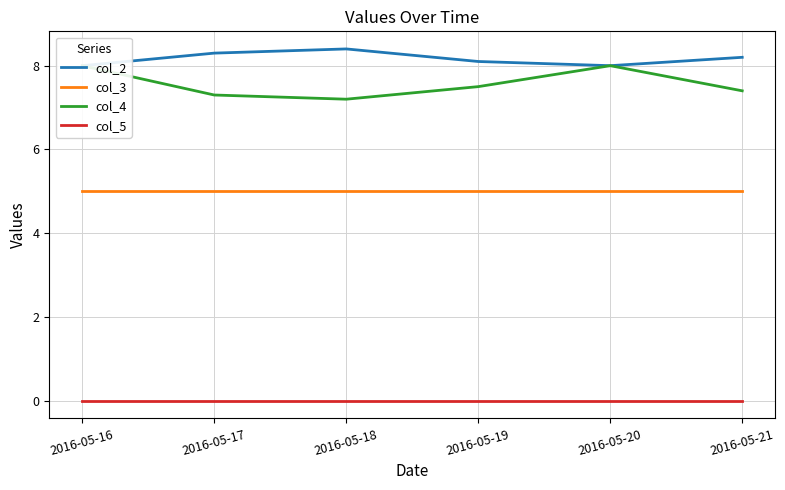

Where is the first local minimum for col_4?

2016-05-18